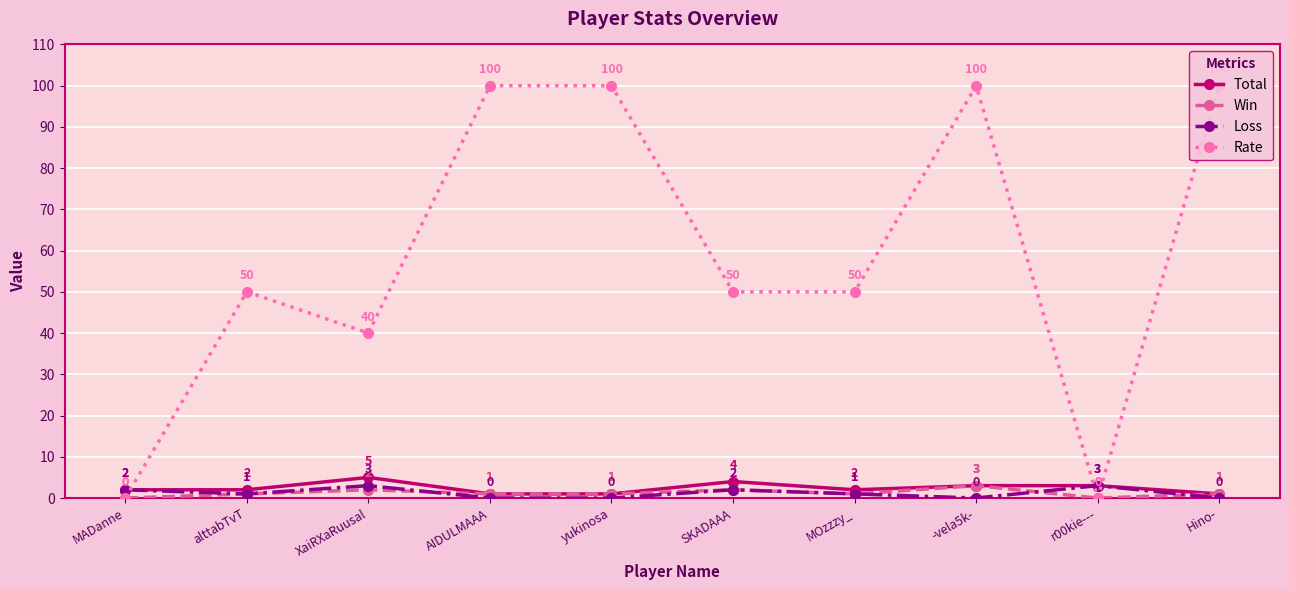

Which series has the largest range (max minus min)?

Rate